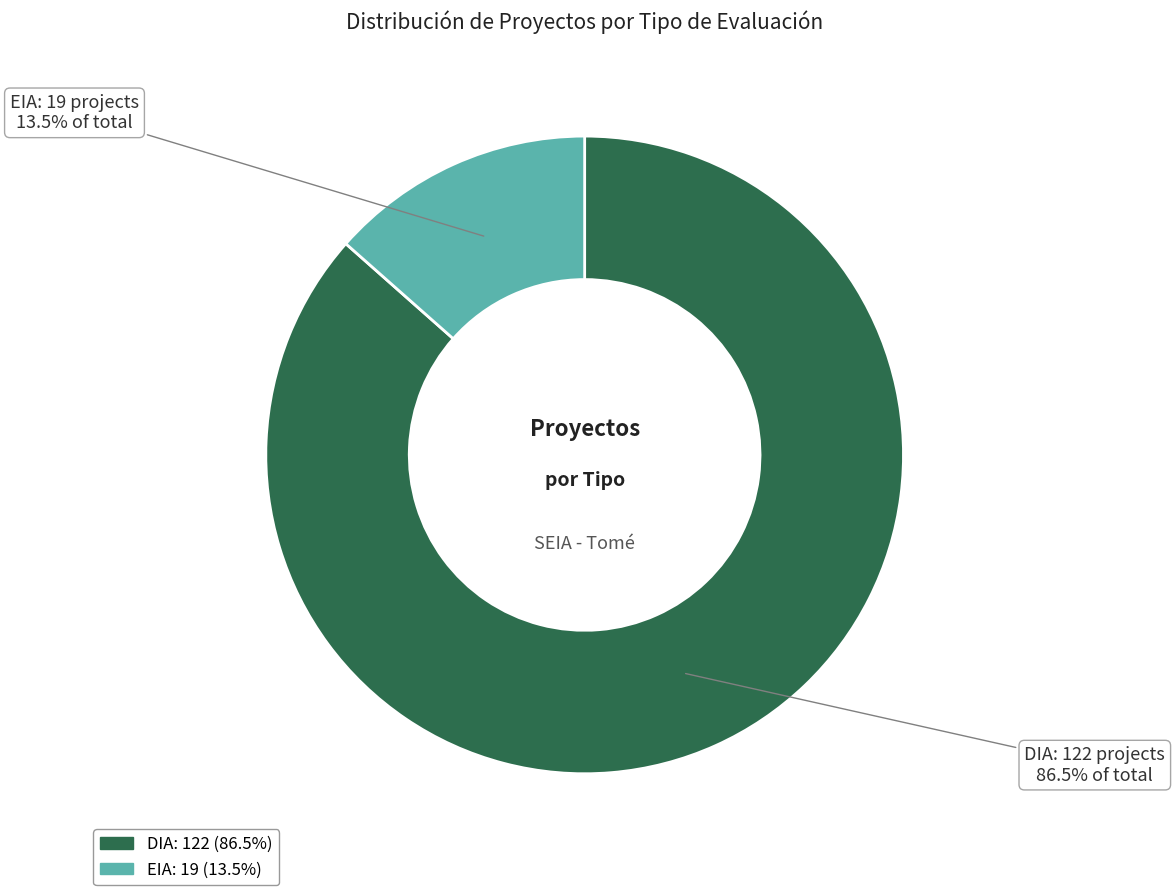

Which category accounts for the majority?

DIA